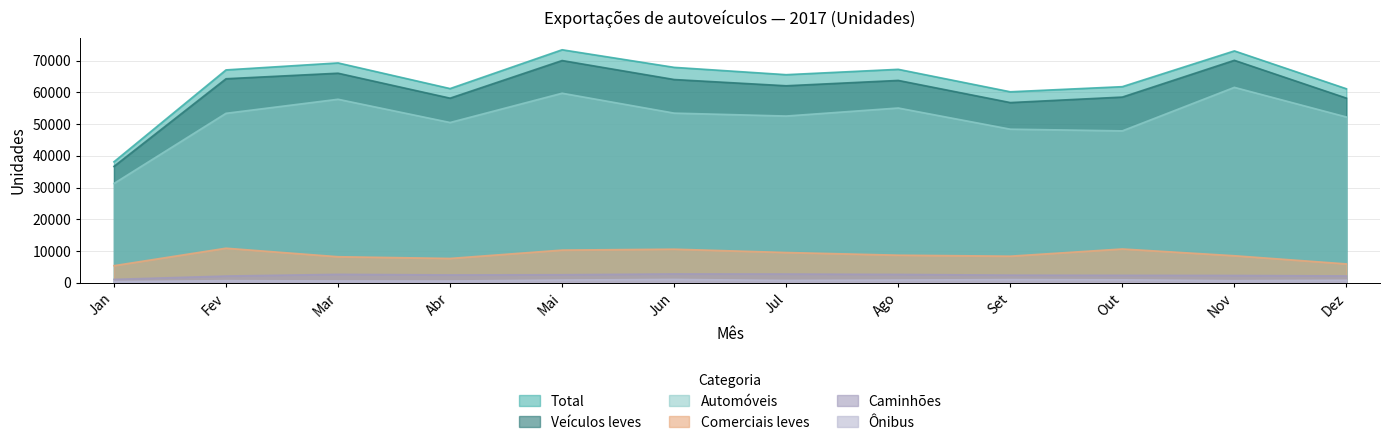

What position from the left is Ago?

8